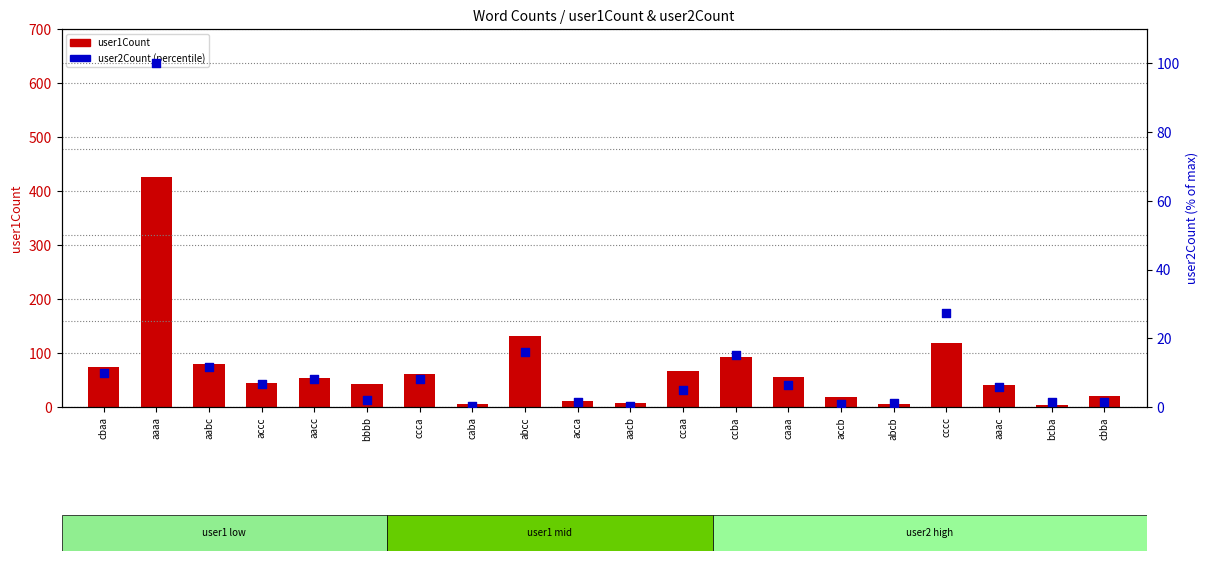

What are all the series names shown in the legend?

user1Count, user2Count (percentile)